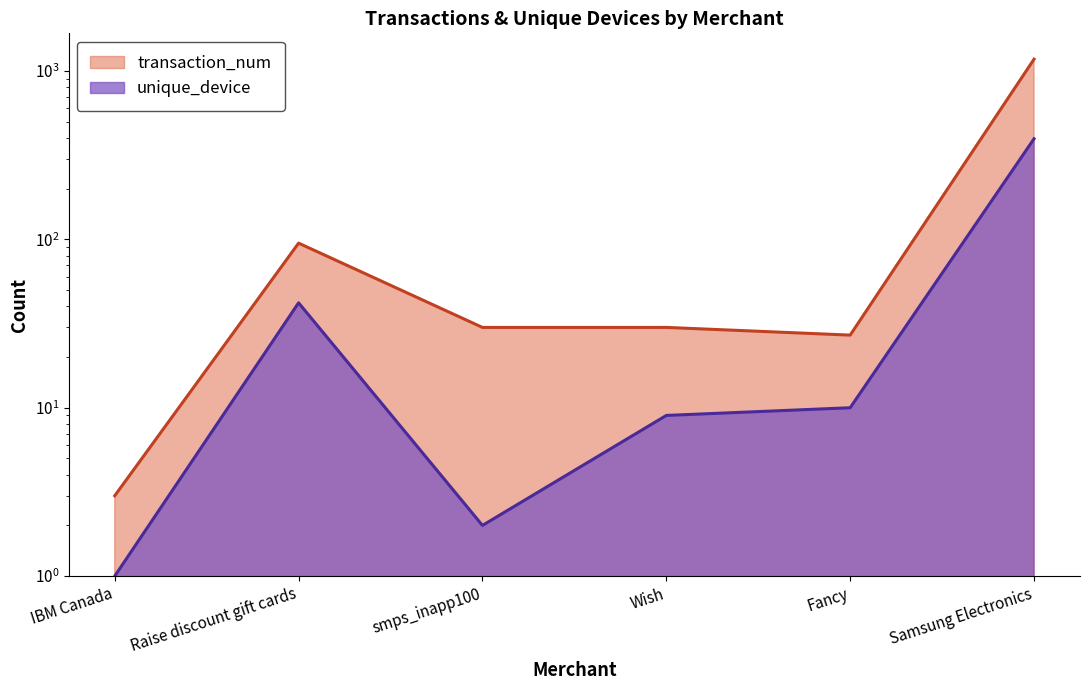

True or false: transaction_num and unique_device intersect in this chart.

False